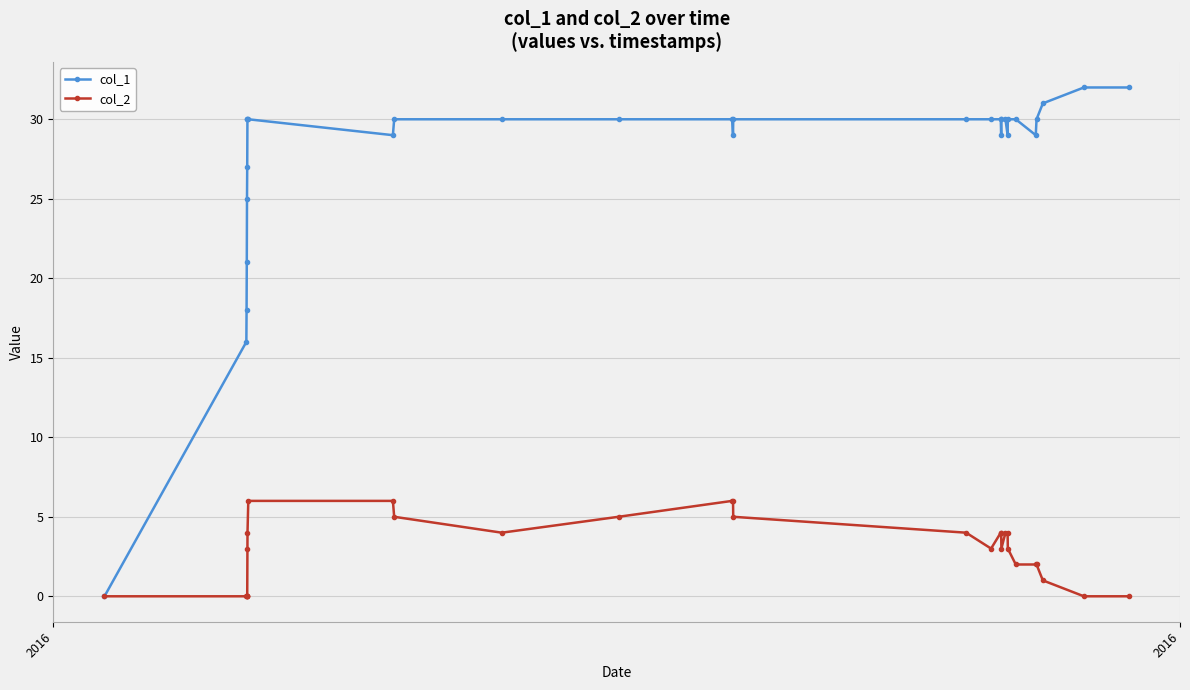

Which series has the largest range (max minus min)?

col_1